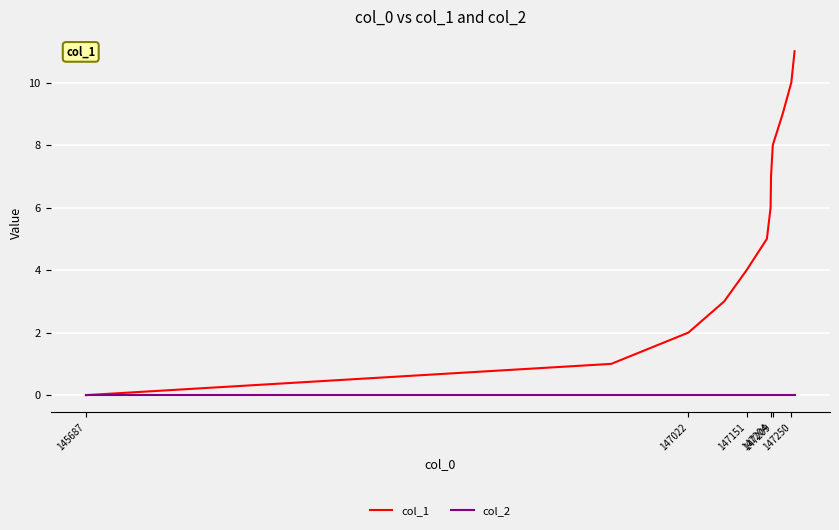

Reading left to right, transcribe all the data shown in this chart.

col_1: 0	1	2	3	4	5	6	7	8	9	10	11
col_2: 0	0	0	0	0	0	0	0	0	0	0	0